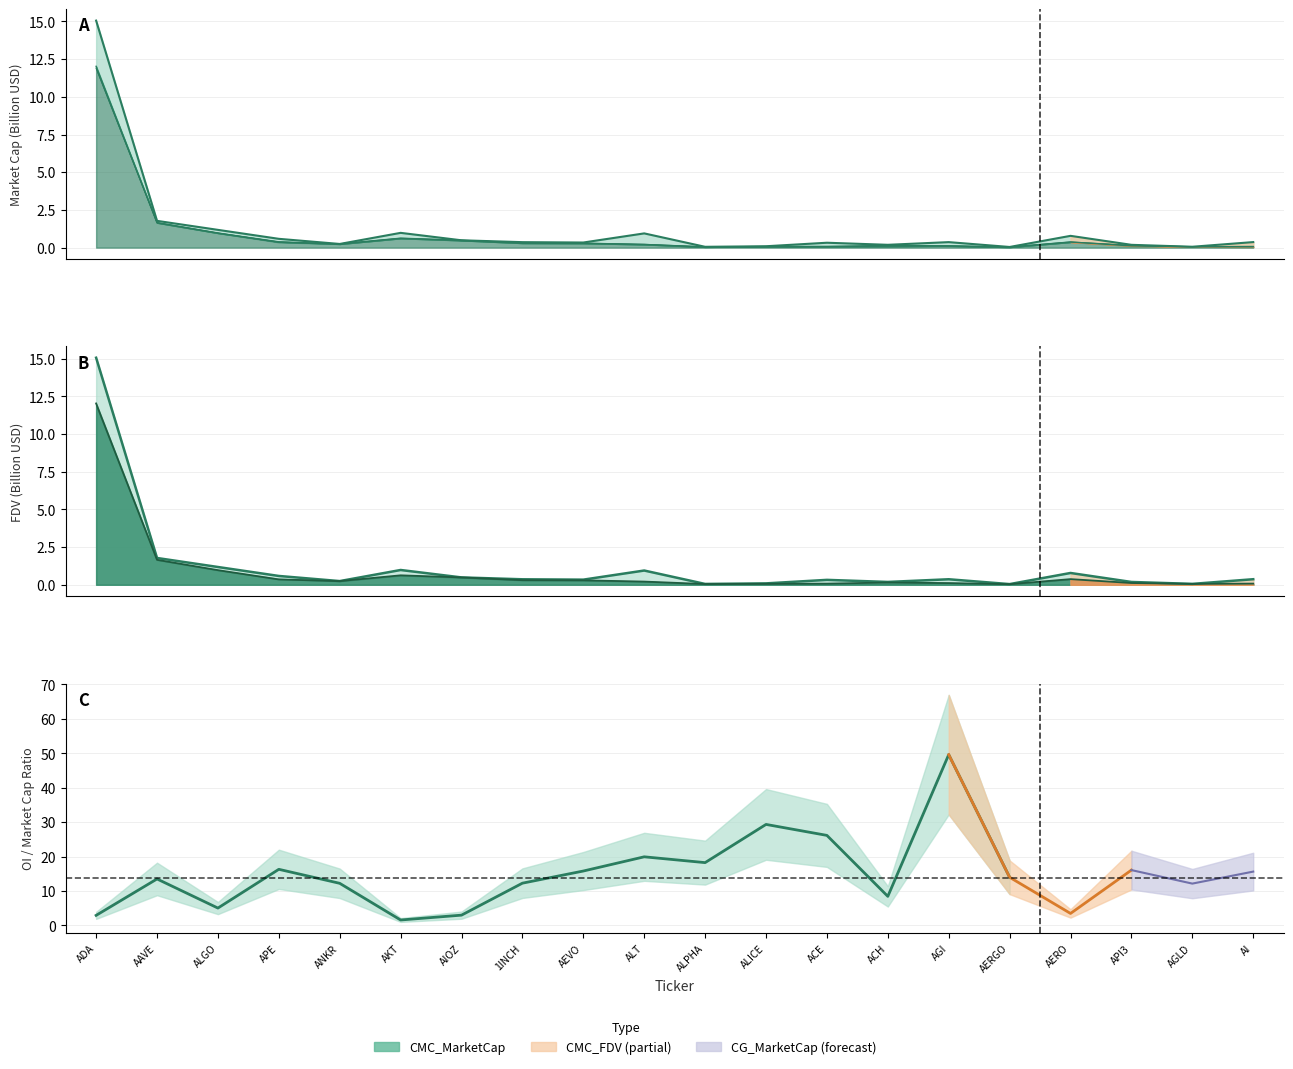

At which category does CMC_MarketCap reach its first local valley?

ANKR